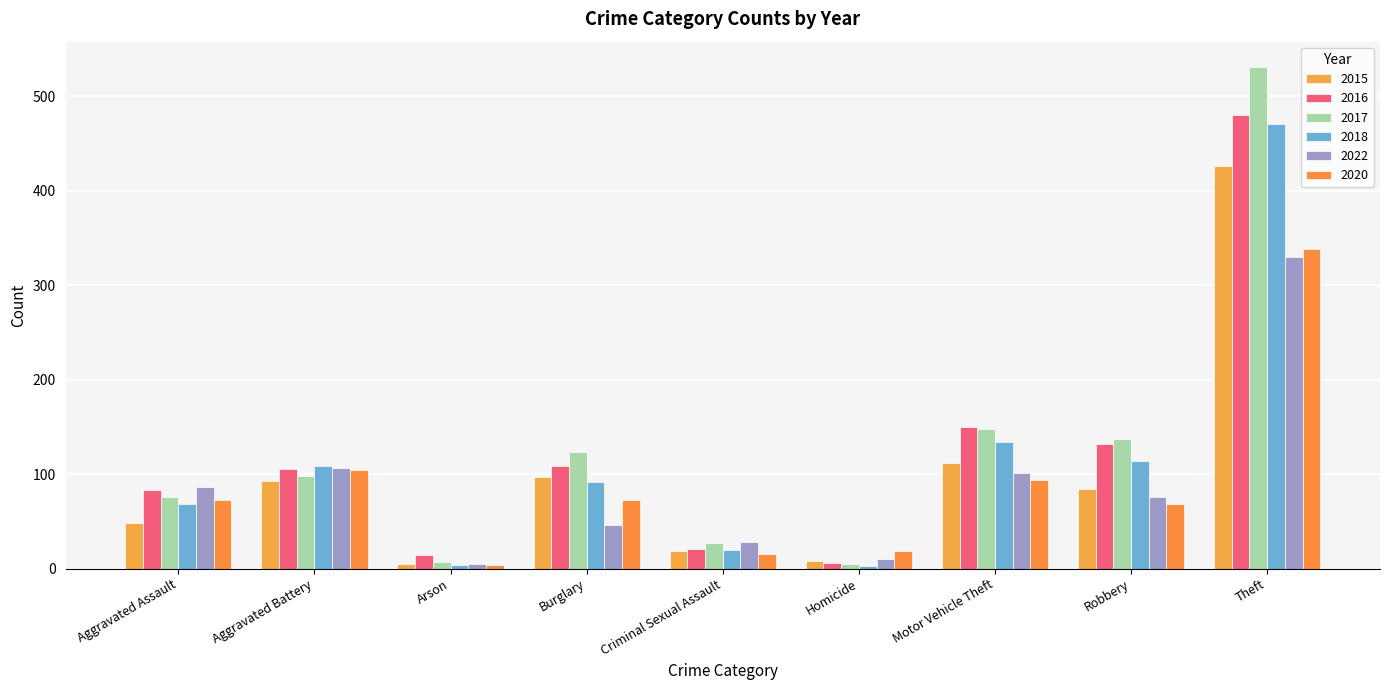

At which label is 2017 closest to 268?

Motor Vehicle Theft